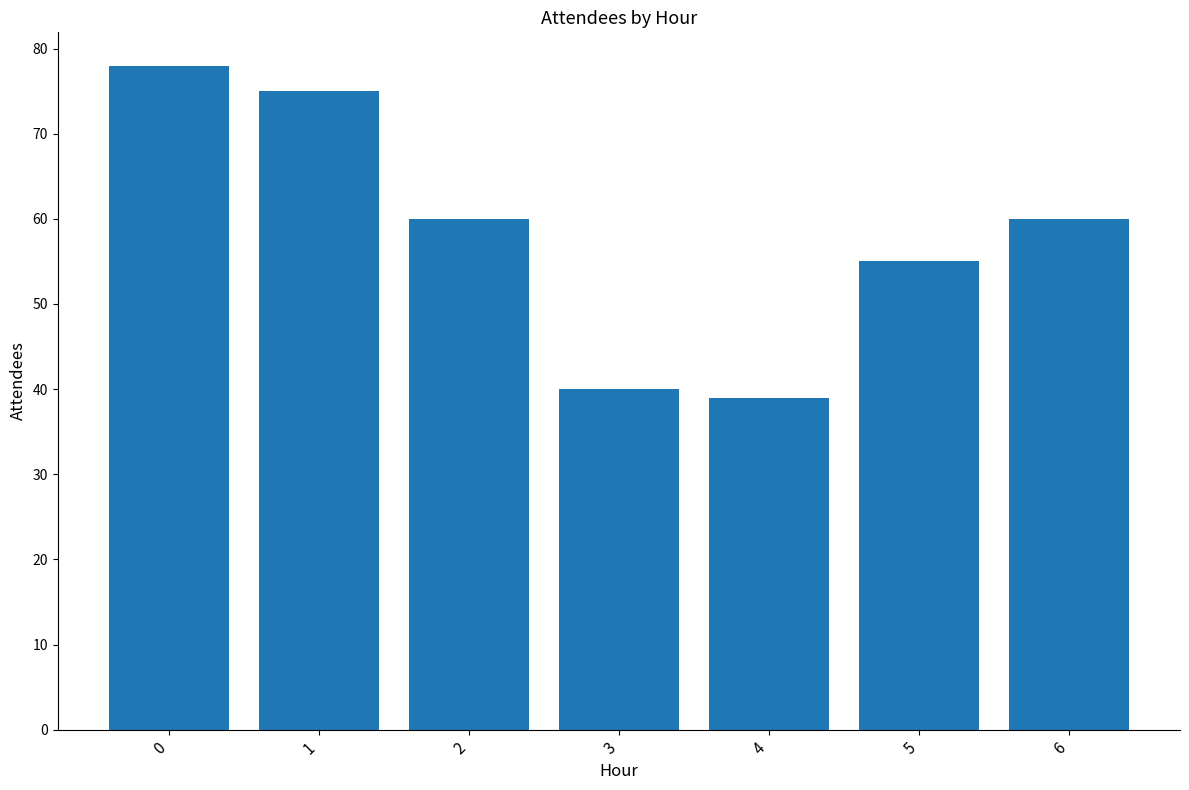

Read the value at 5, to the nearest 5.

55